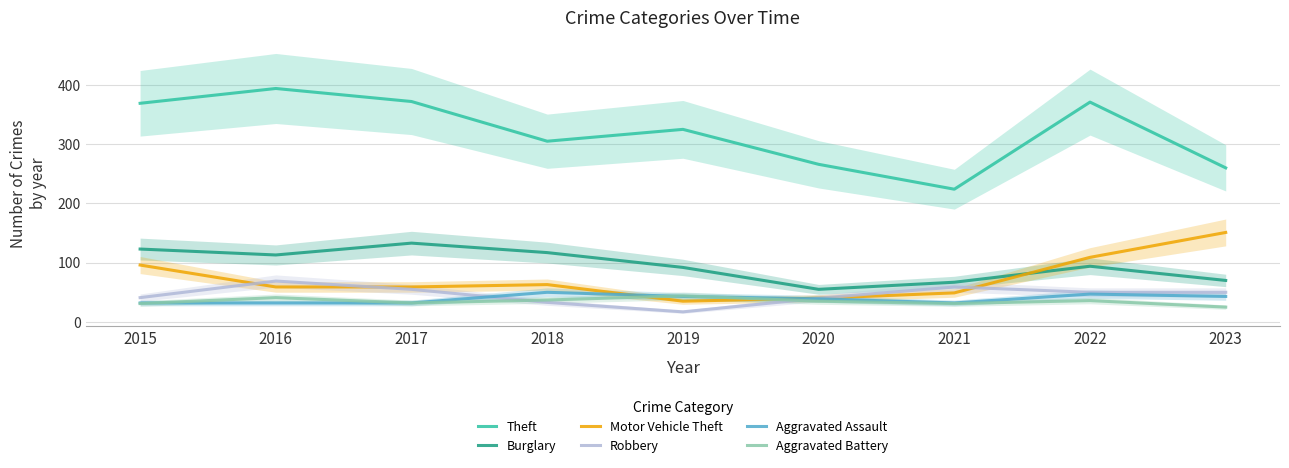

What is the greatest value displayed?

394